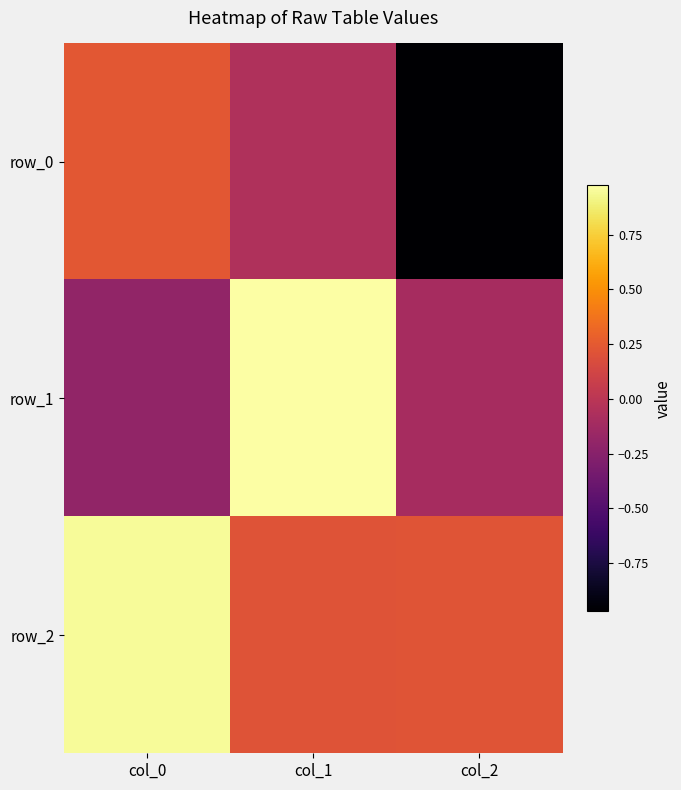

Rank the categories by row_0 value from highest to lowest.

col_0, col_1, col_2